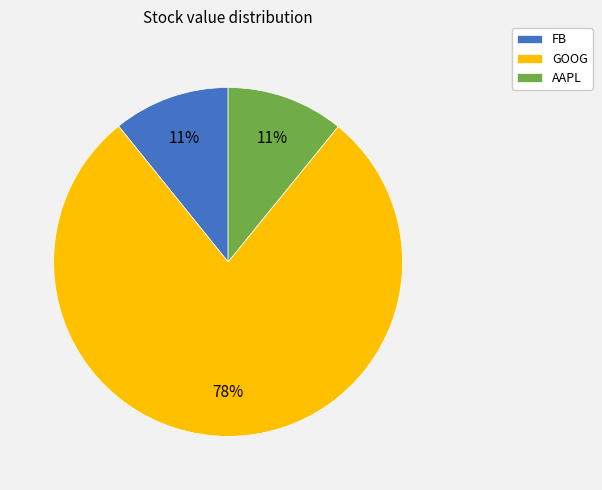

To the nearest percent, what is the average slice percentage?

33%